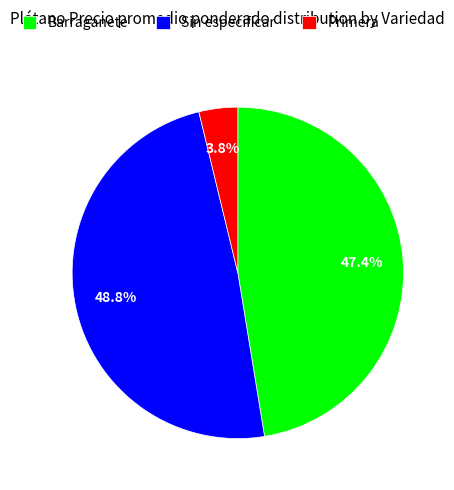

Which slice is the largest?

Sin especificar